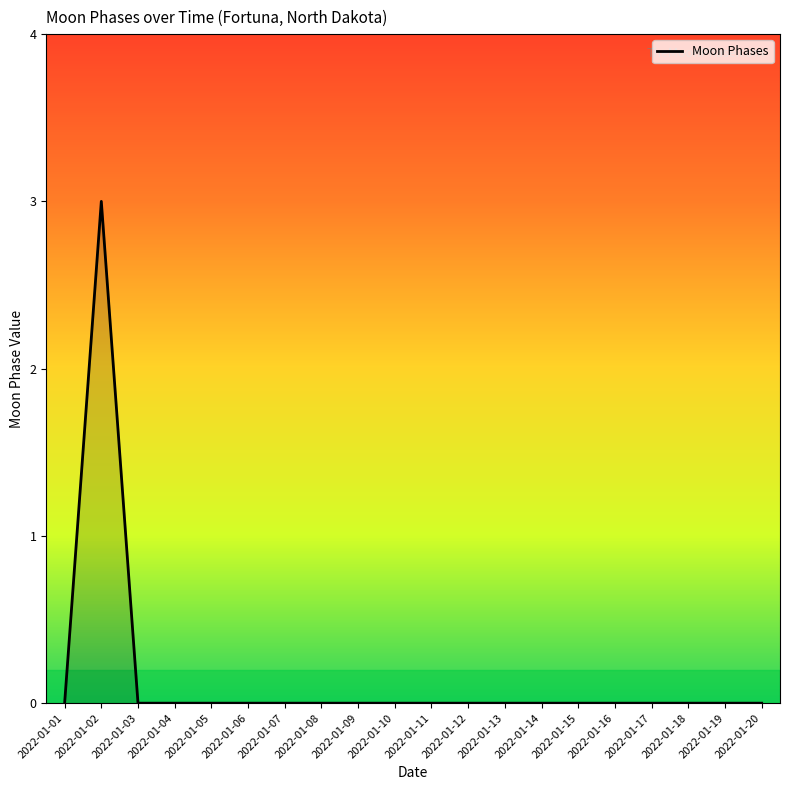

The chart shows a value of 0 at 2022-01-04. True or false?

True